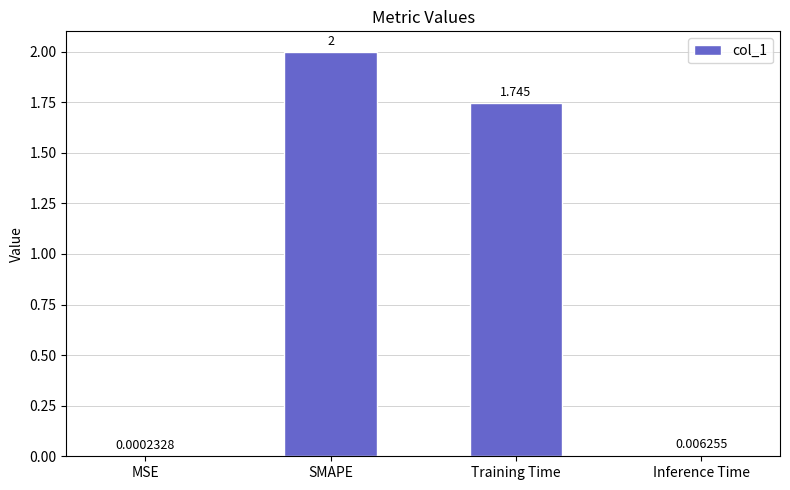

What is the change in value from MSE to Training Time?

+1.7